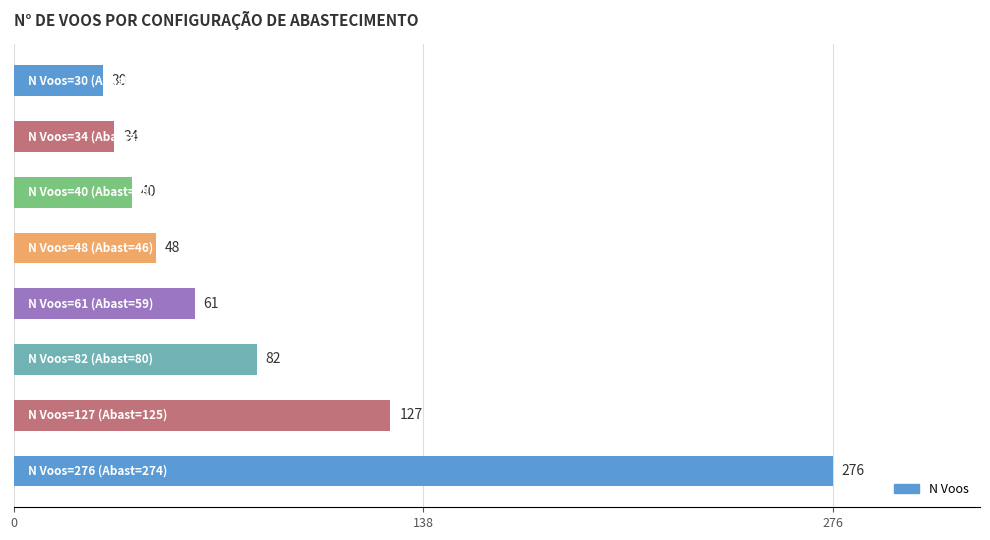

What is the smallest value displayed?

30